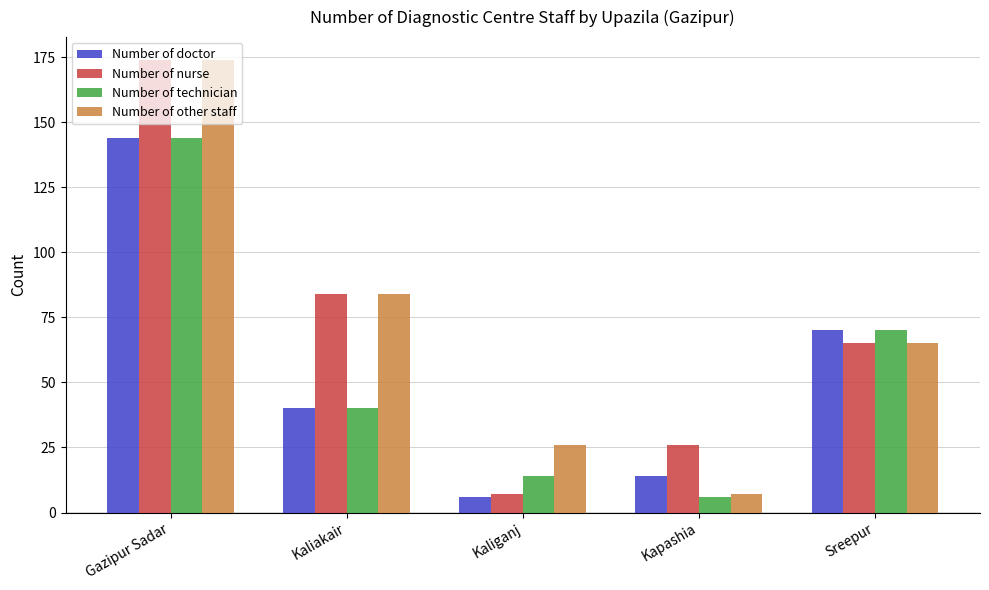

How many groups of bars are there?

5